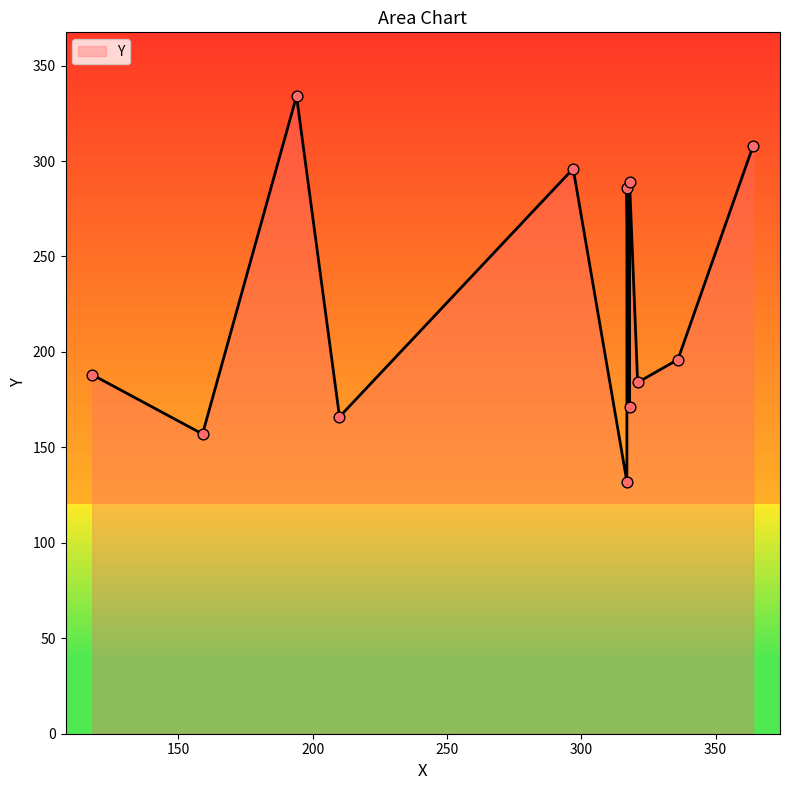

Between 318 and 317, which is larger?

318